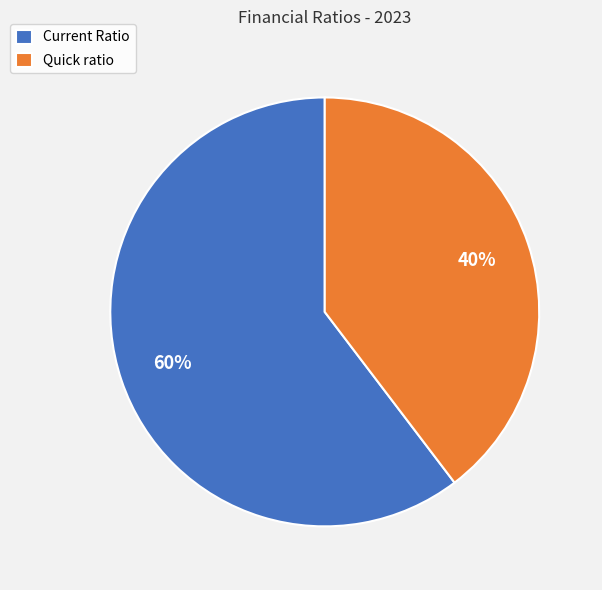

Between Current Ratio and Quick ratio, which is larger?

Current Ratio